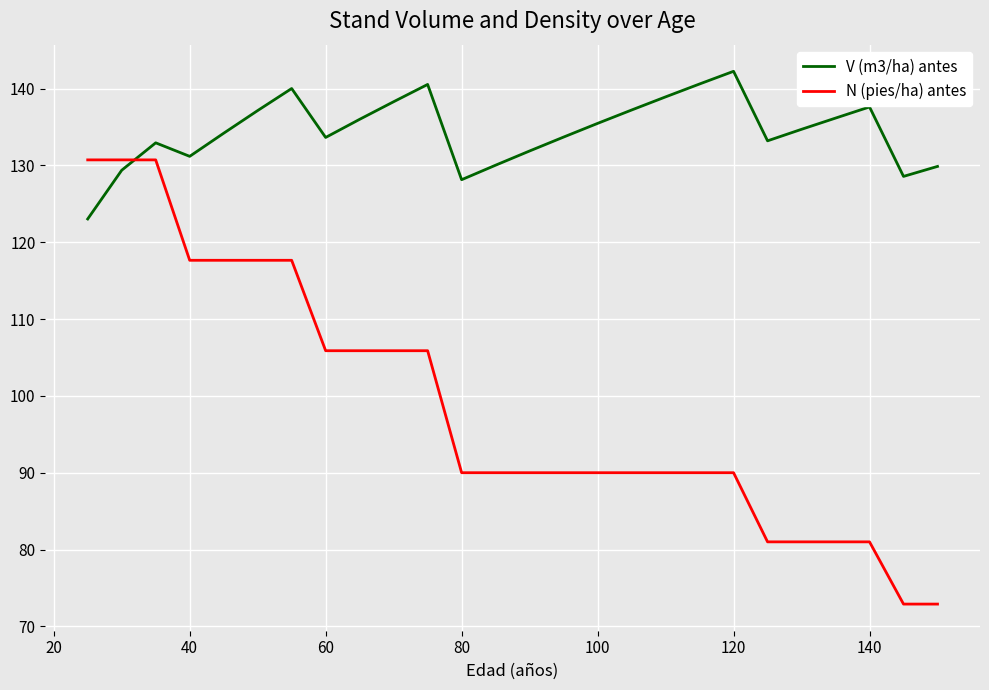

What is the minimum value shown in the chart?

72.9